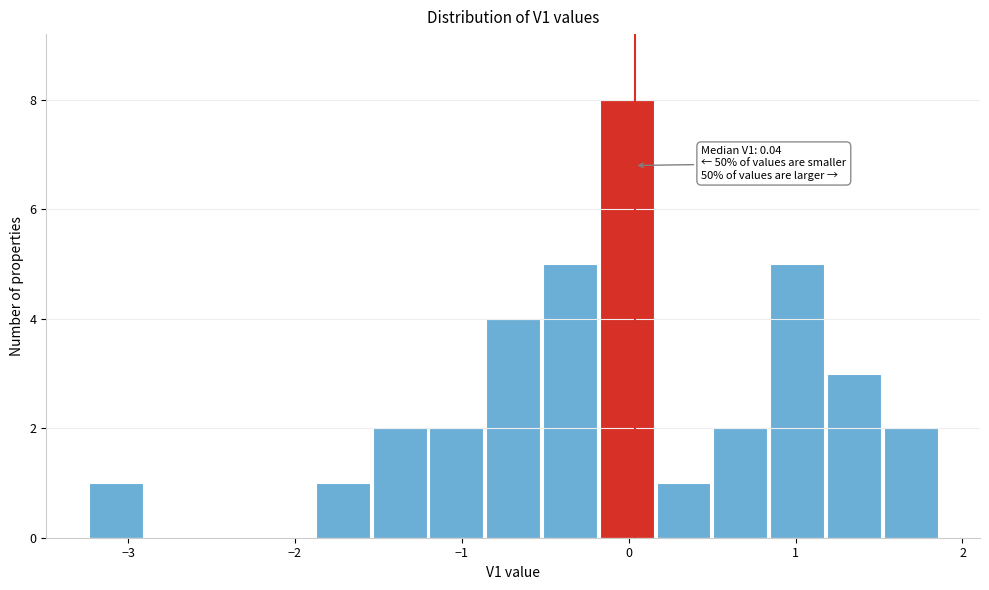

Around what value on the x-axis is the tallest bar? Give the approximate position of its centre, as read against the axis.

0.0